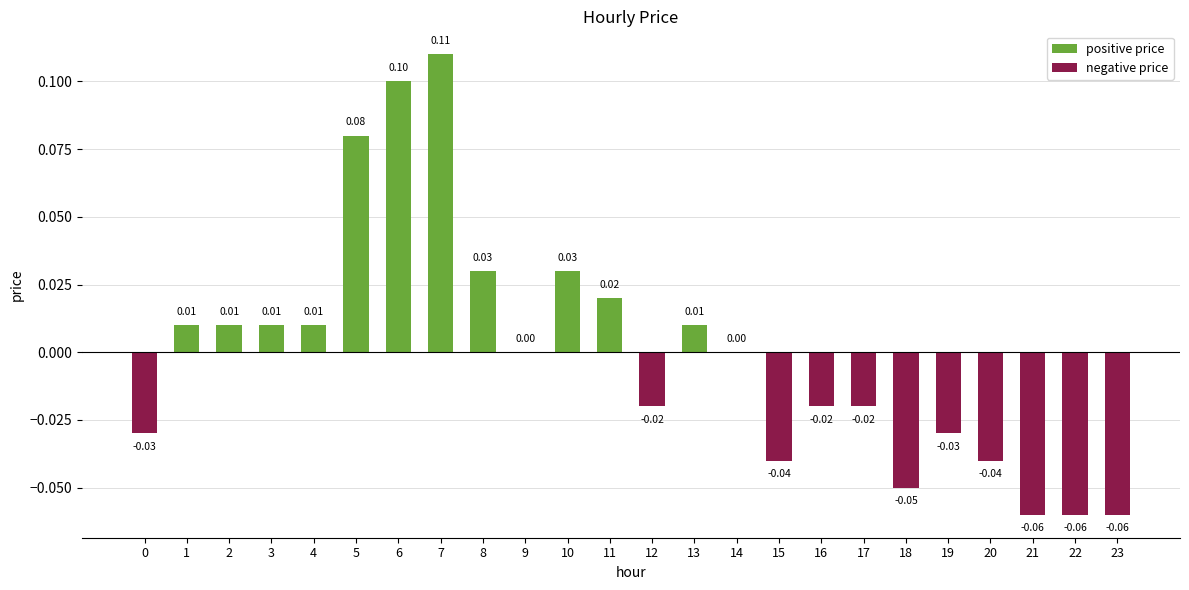

What is the maximum value shown in the chart?

0.1